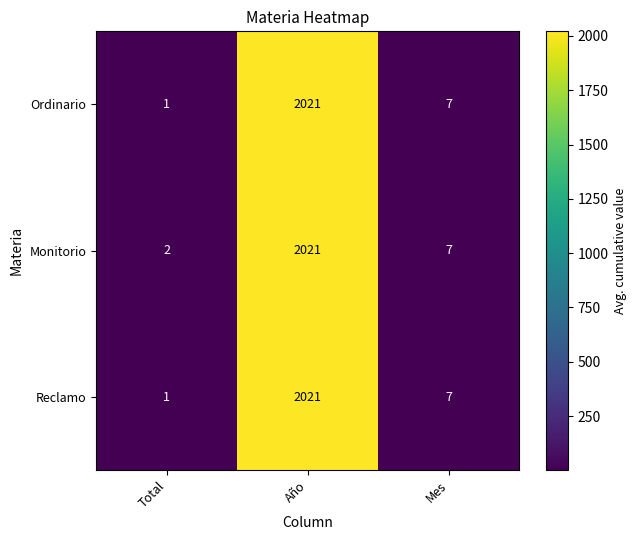

Which category has the highest value across all series?

Año